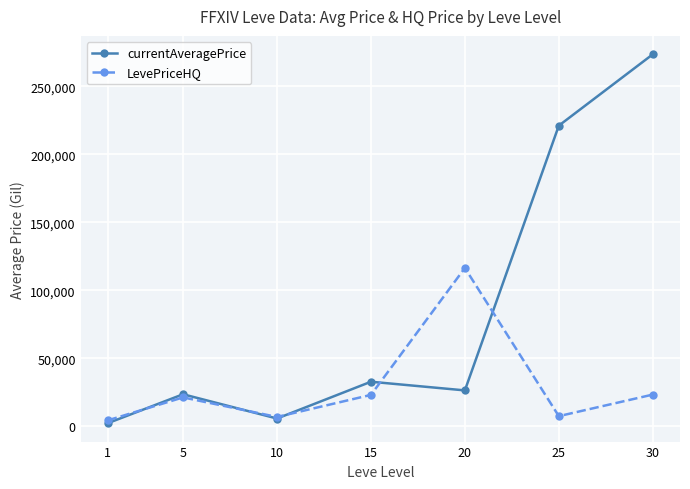

What is the value of the LevePriceHQ point at the 2nd from the left?

21281.0